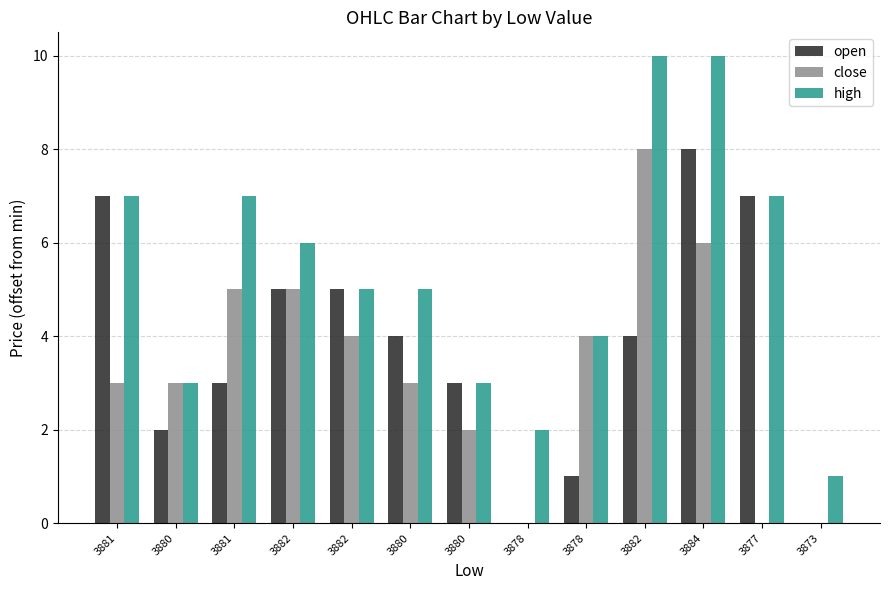

Where is close nearest to the value 4?

3882